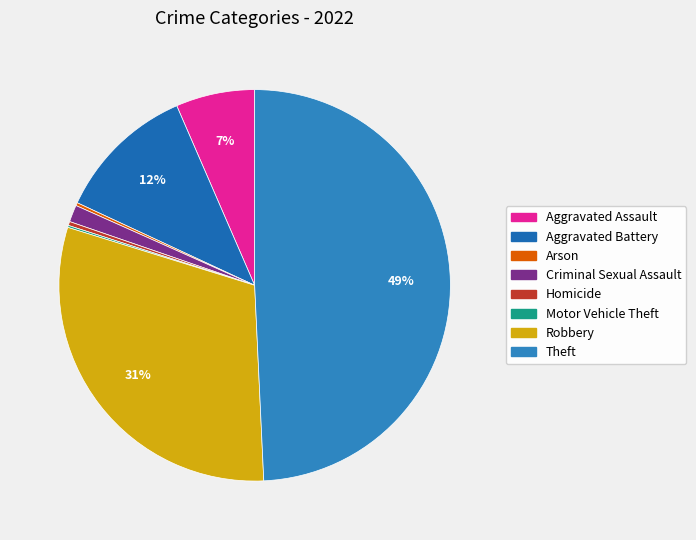

What is the change in value from Aggravated Assault to Theft?

+518